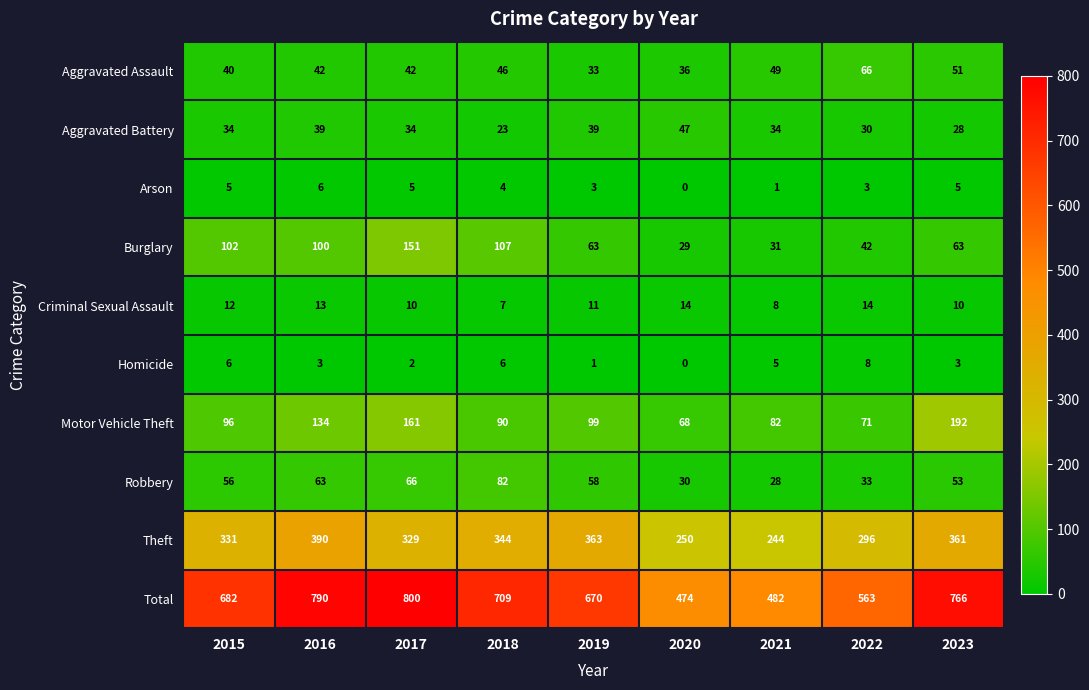

Is it true that Burglary equals 107 at 2018?

True